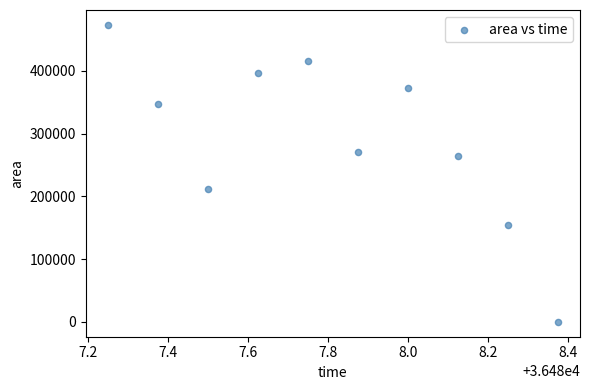

What is the average Y value?

290750